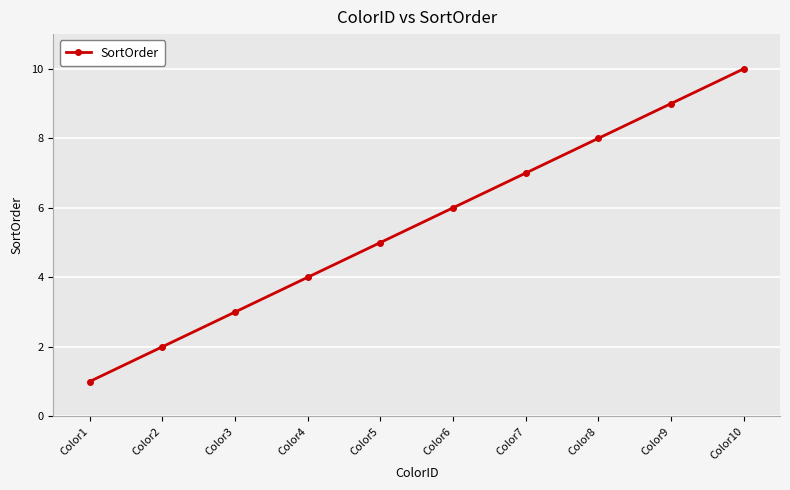

Which has a higher value, Color5 or Color7?

Color7